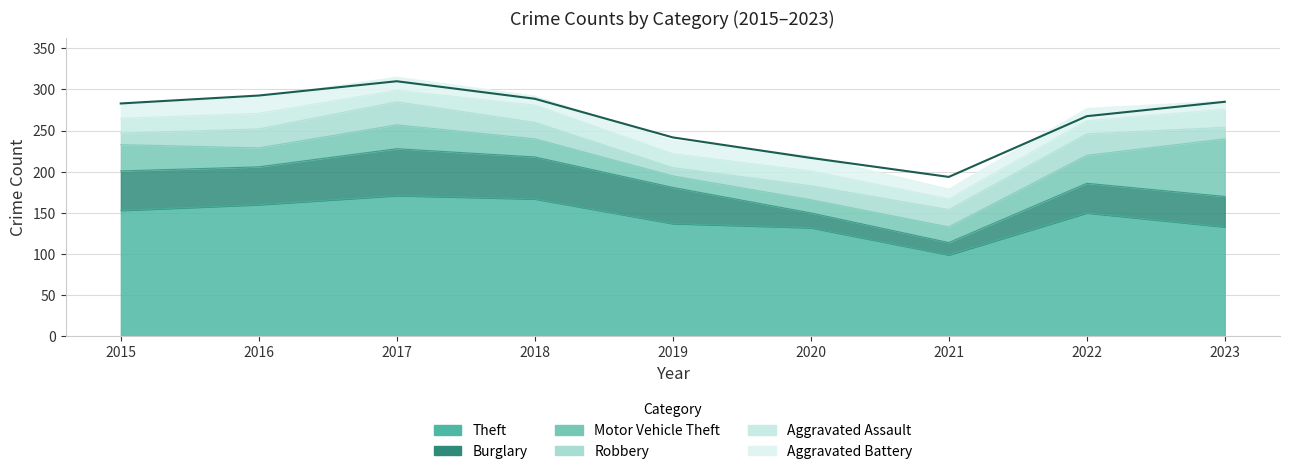

List the labels in order of Motor Vehicle Theft value, largest first.

2023, 2022, 2015, 2017, 2016, 2018, 2021, 2020, 2019